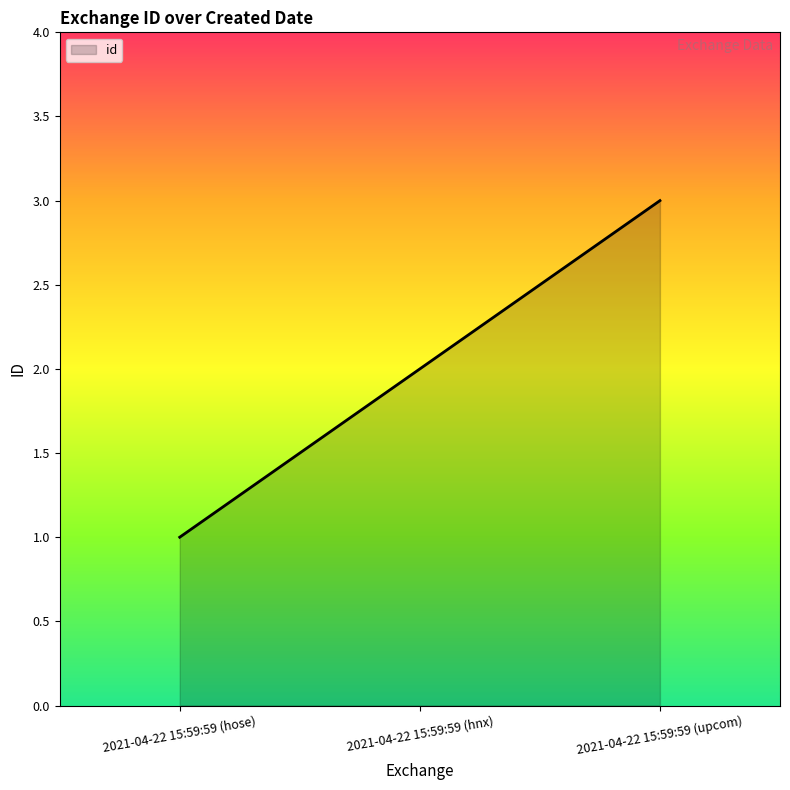

What is the difference between the values at 2021-04-22 15:59:59 (hose) and 2021-04-22 15:59:59 (upcom)?

2